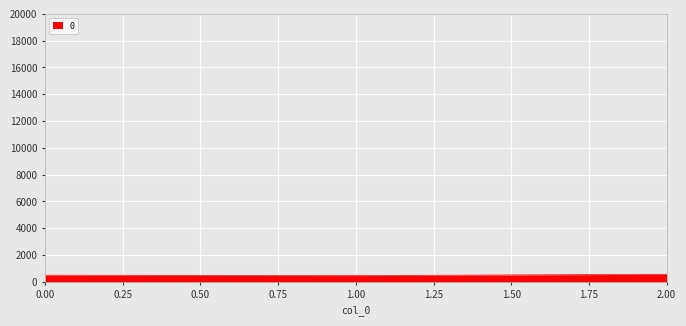

Is it true that the value at 1.00 is 471.4?

True